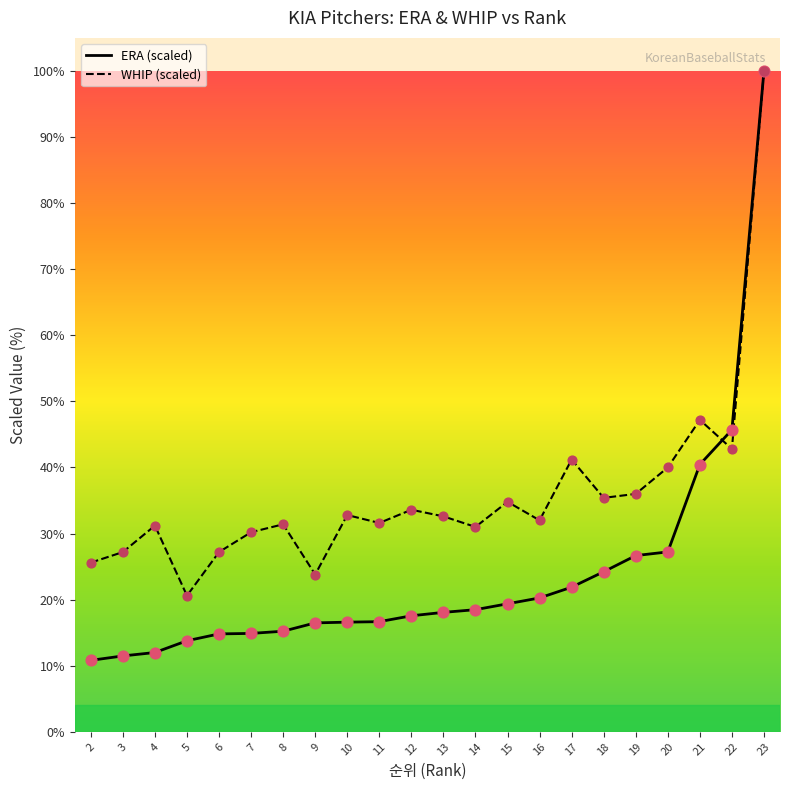

At which category is the sum across all series the highest?

23